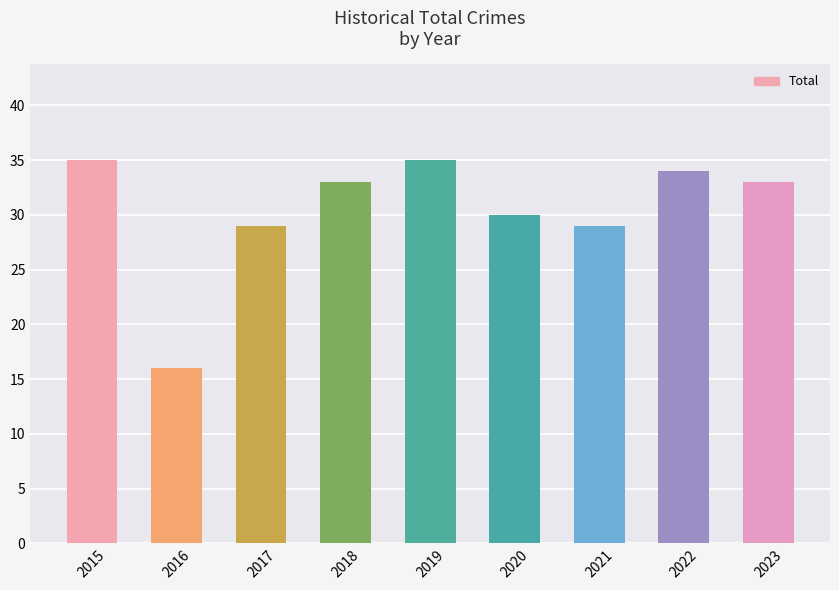

Count the number of categories in the chart.

9